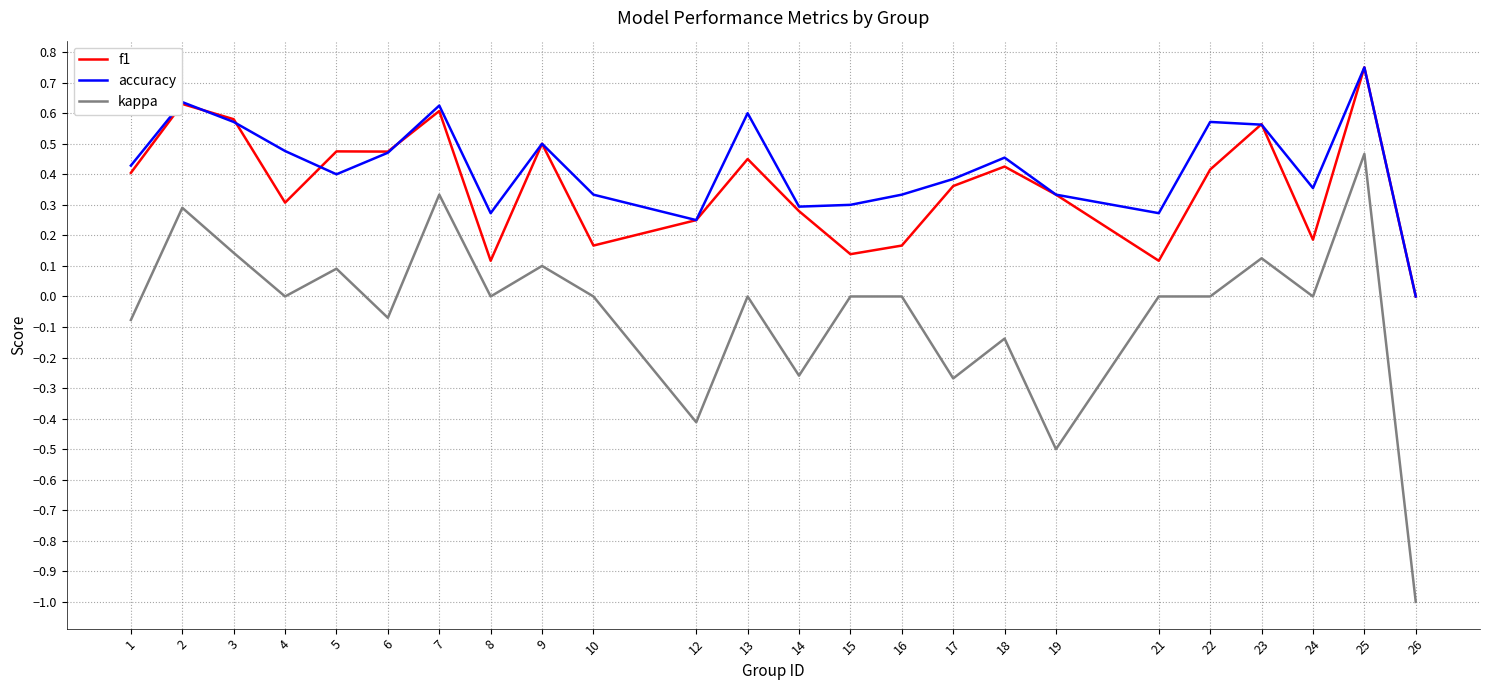

True or false: kappa and accuracy cross at least once.

False